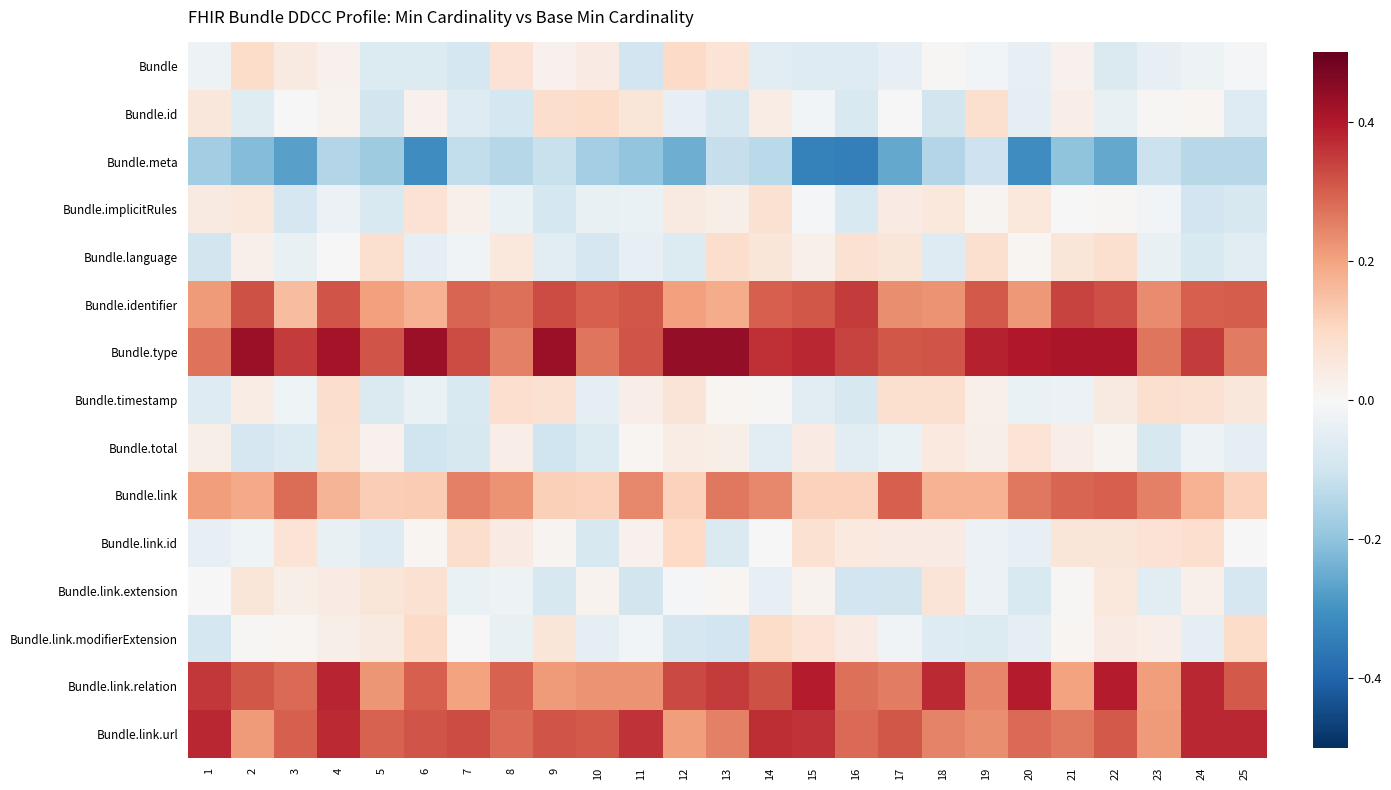

What is the difference between the highest and lowest values at 11?

0.6